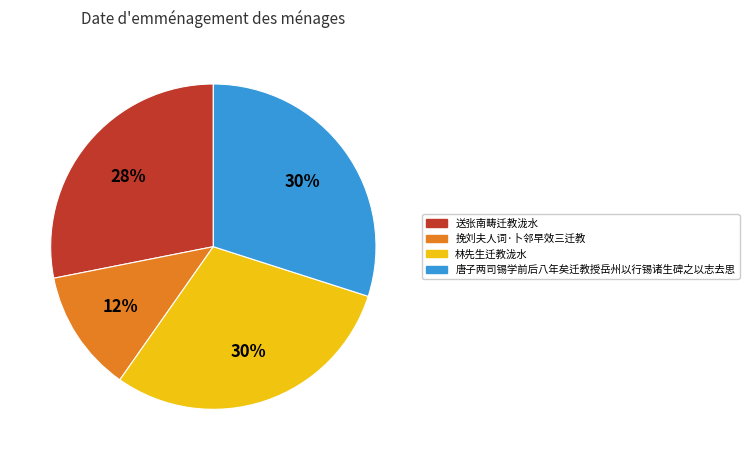

Approximately how many times larger is the value at 送张南畴迁教泷水 compared to 挽刘夫人词·卜邻早效三迁教?

2.3